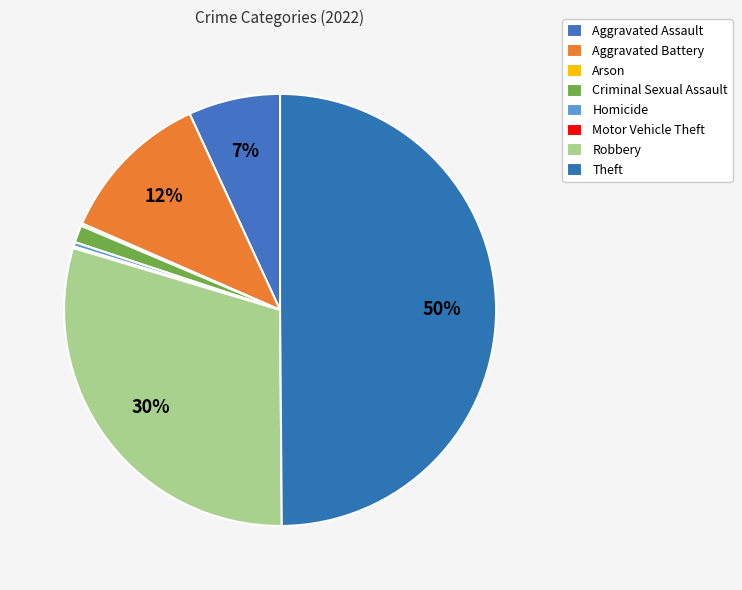

Which slice is the smallest?

Motor Vehicle Theft